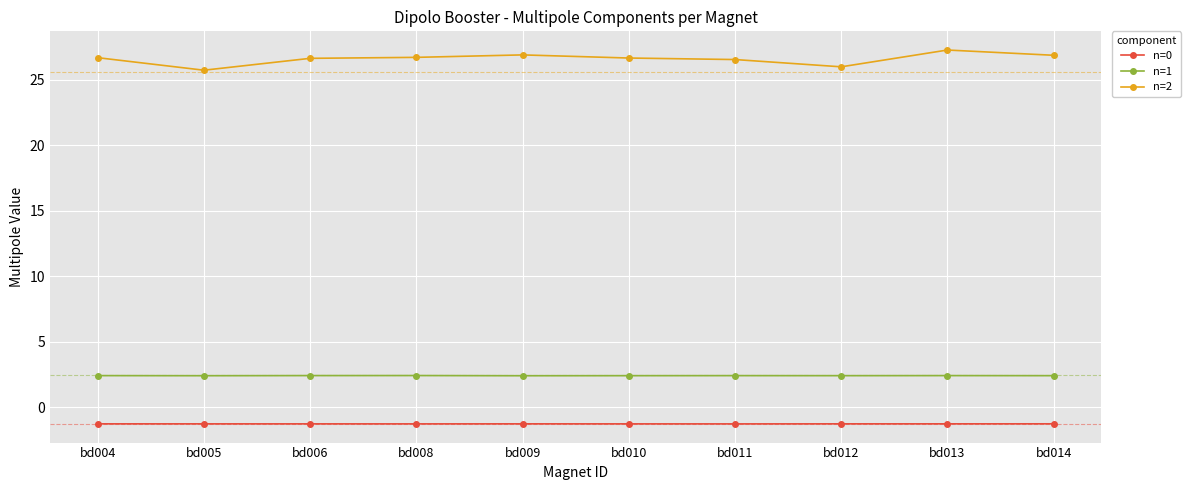

Count the number of data series in this chart.

3